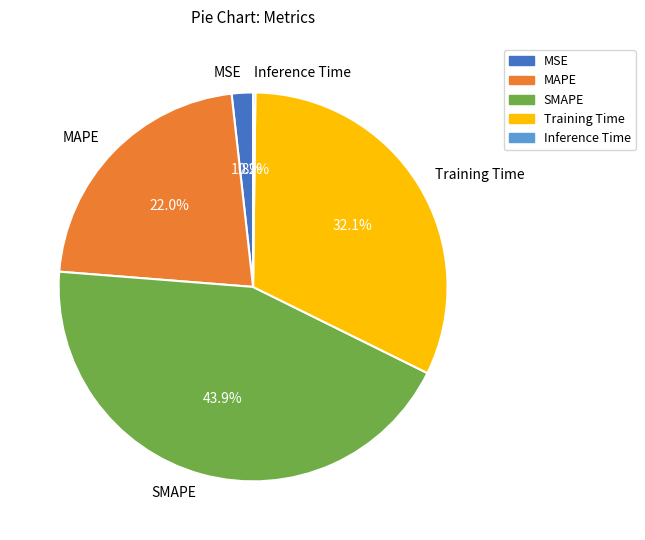

Do MAPE and SMAPE together represent more than half of the pie?

Yes